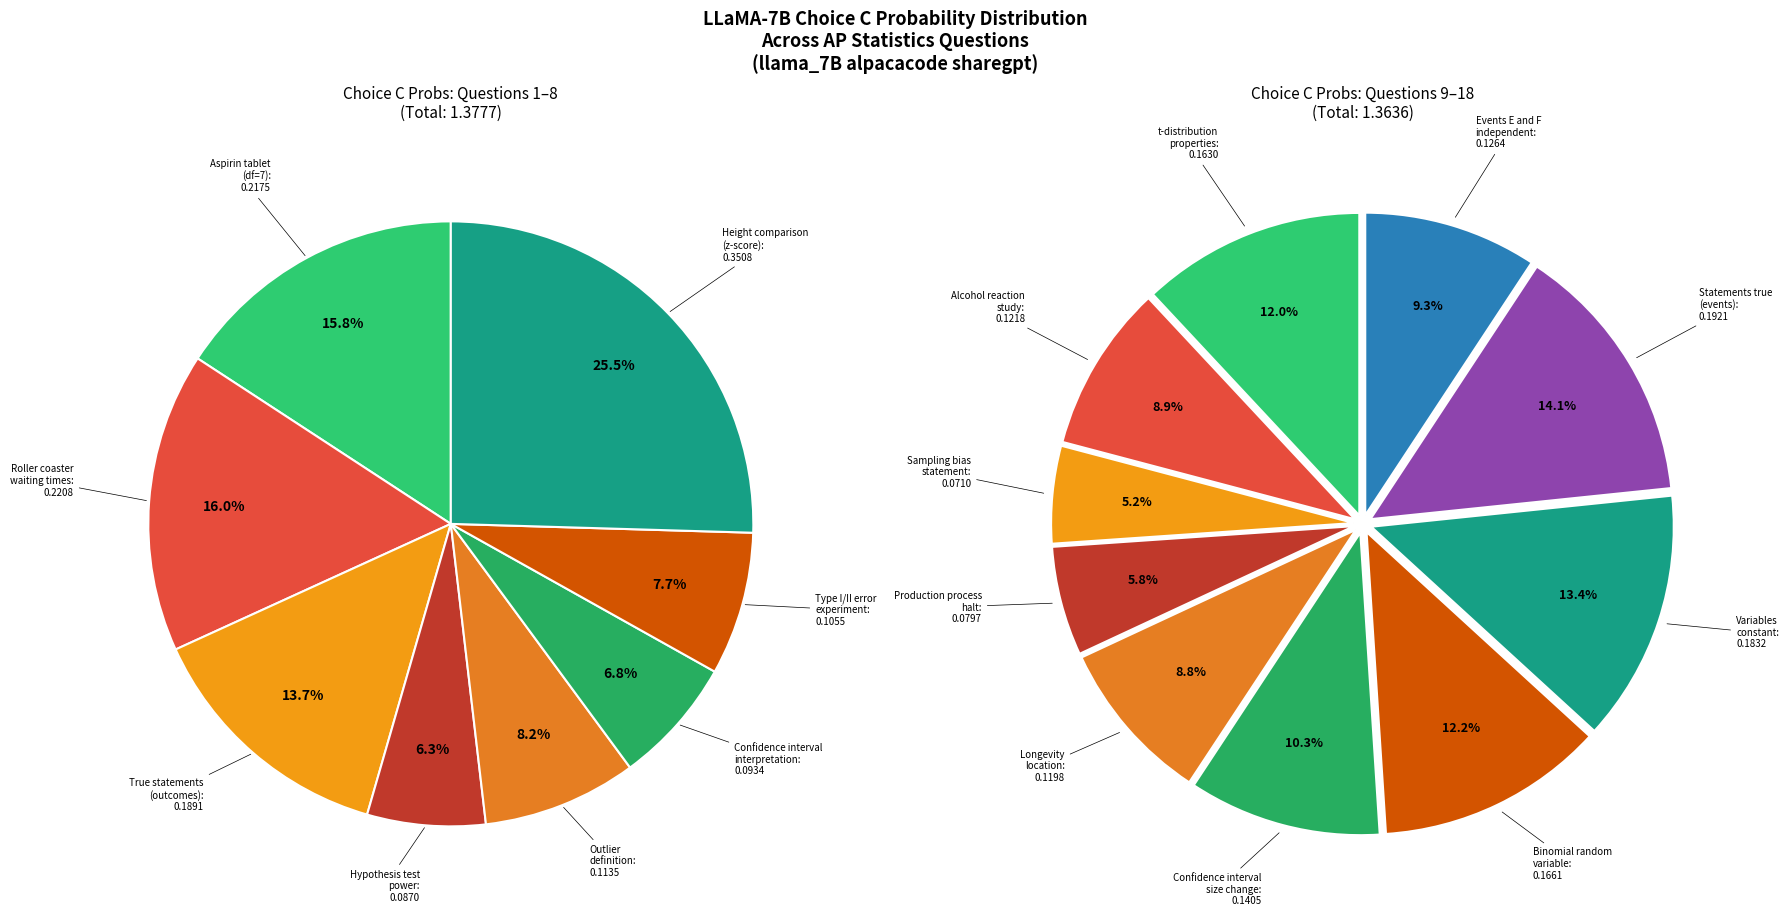

Is it true that D is 1% of the pie?

False